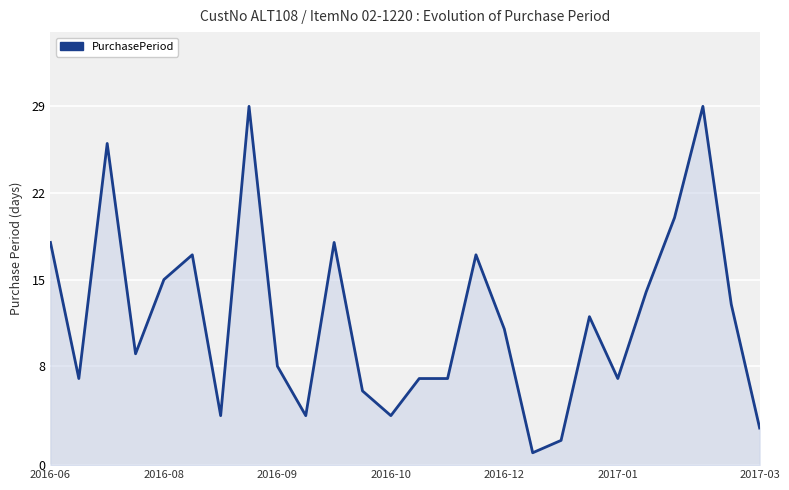

What is the difference between the maximum and minimum values?

28